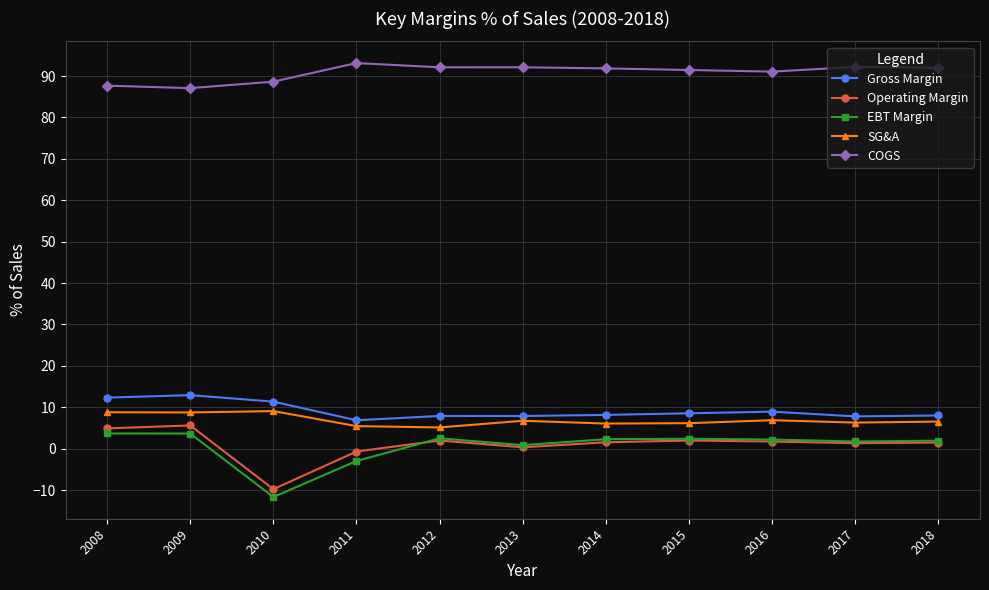

Rank the series by their maximum value, from lowest to highest.

EBT Margin, Operating Margin, SG&A, Gross Margin, COGS